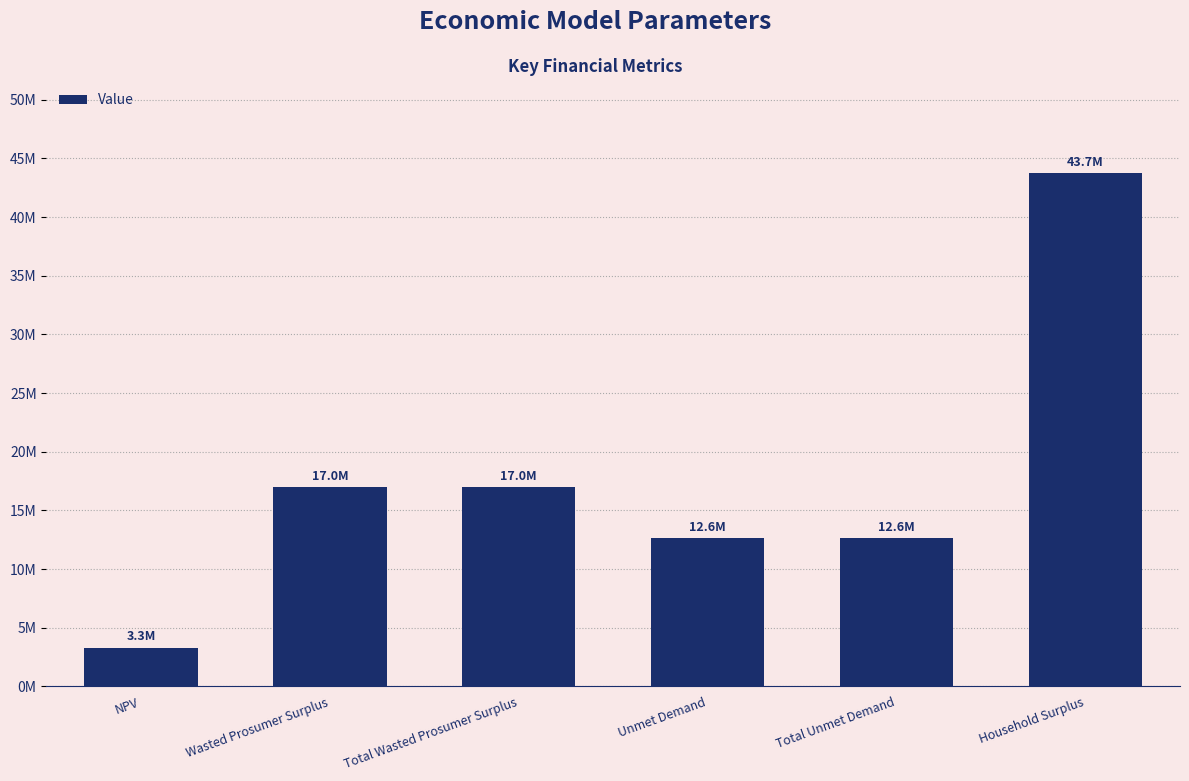

What is the difference between the second highest and second lowest values?

4339988.1